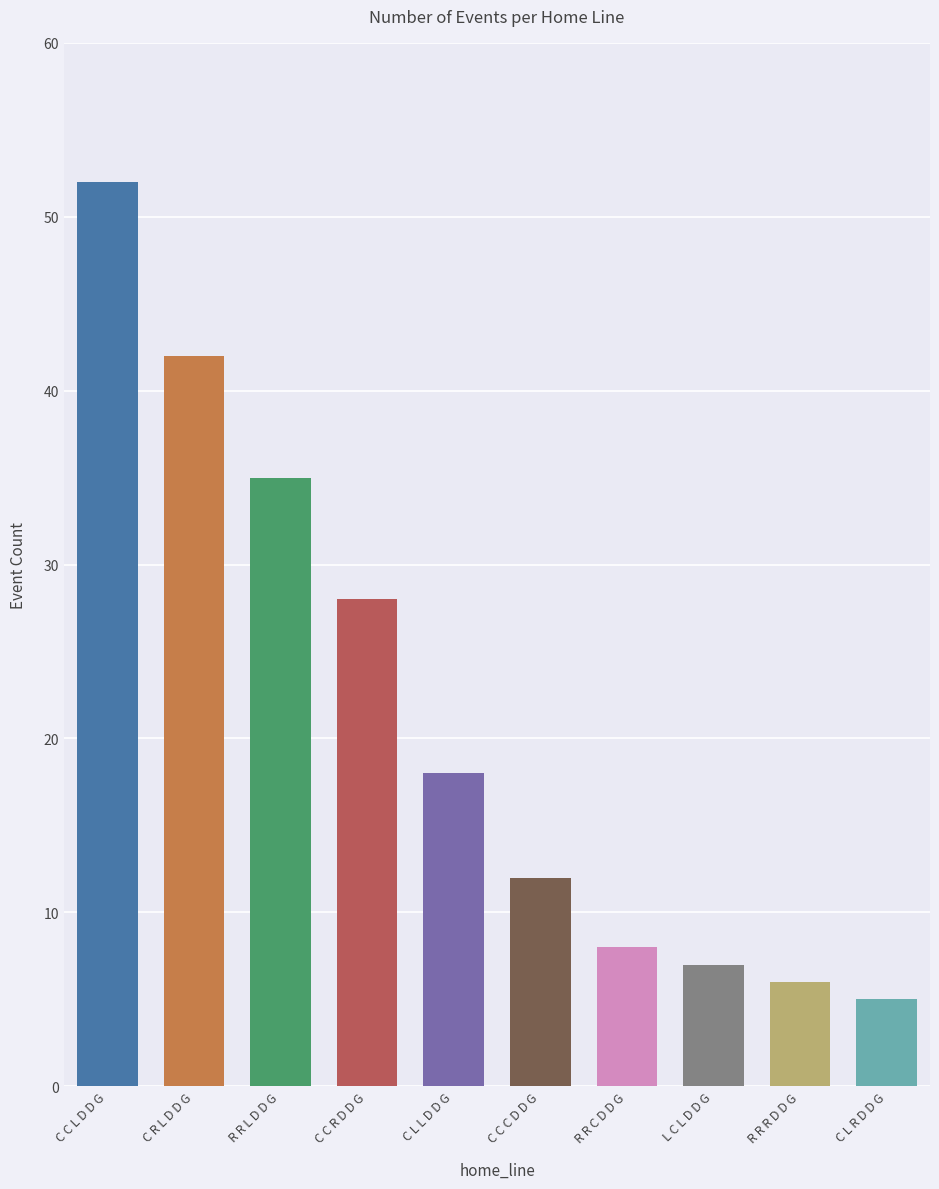

What is the approximate value at R R L D D G, to the nearest 10?

40